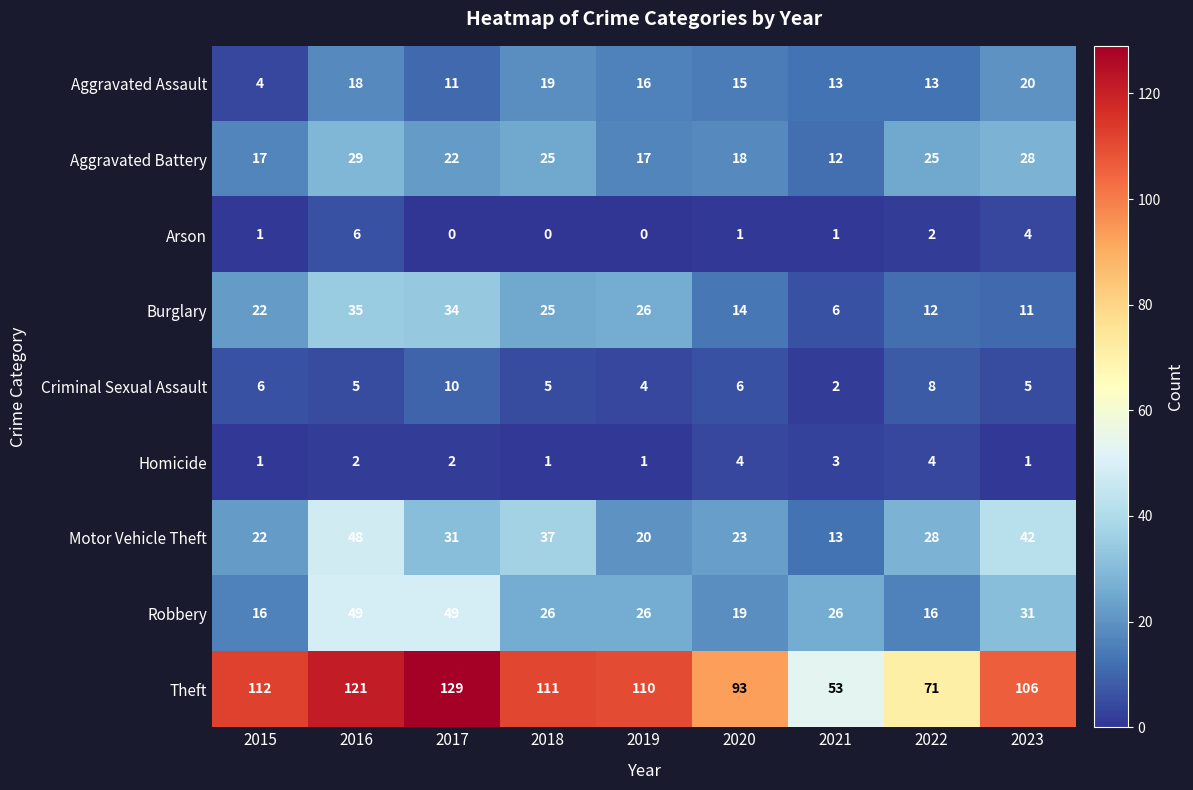

At which label does Criminal Sexual Assault first exceed 5?

2015